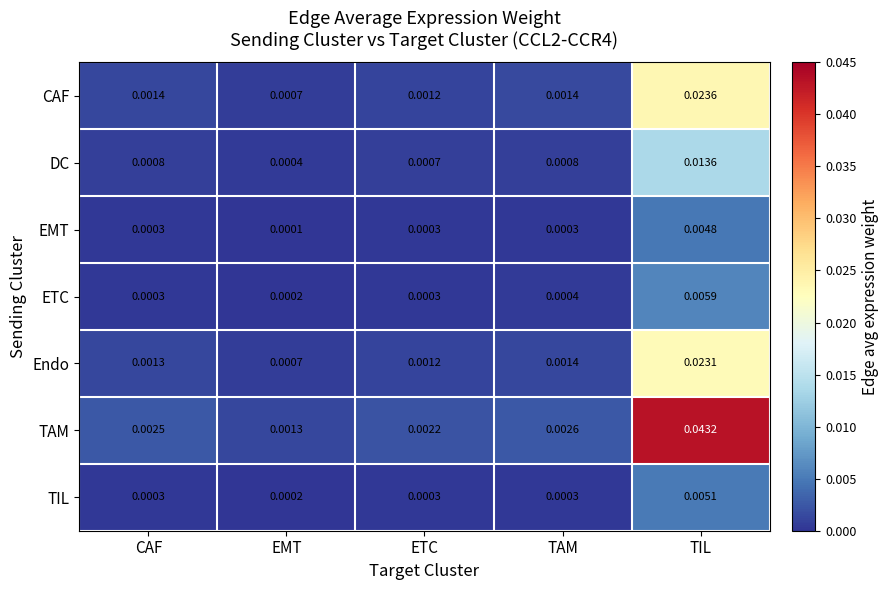

Which category has the highest value across all series?

TIL